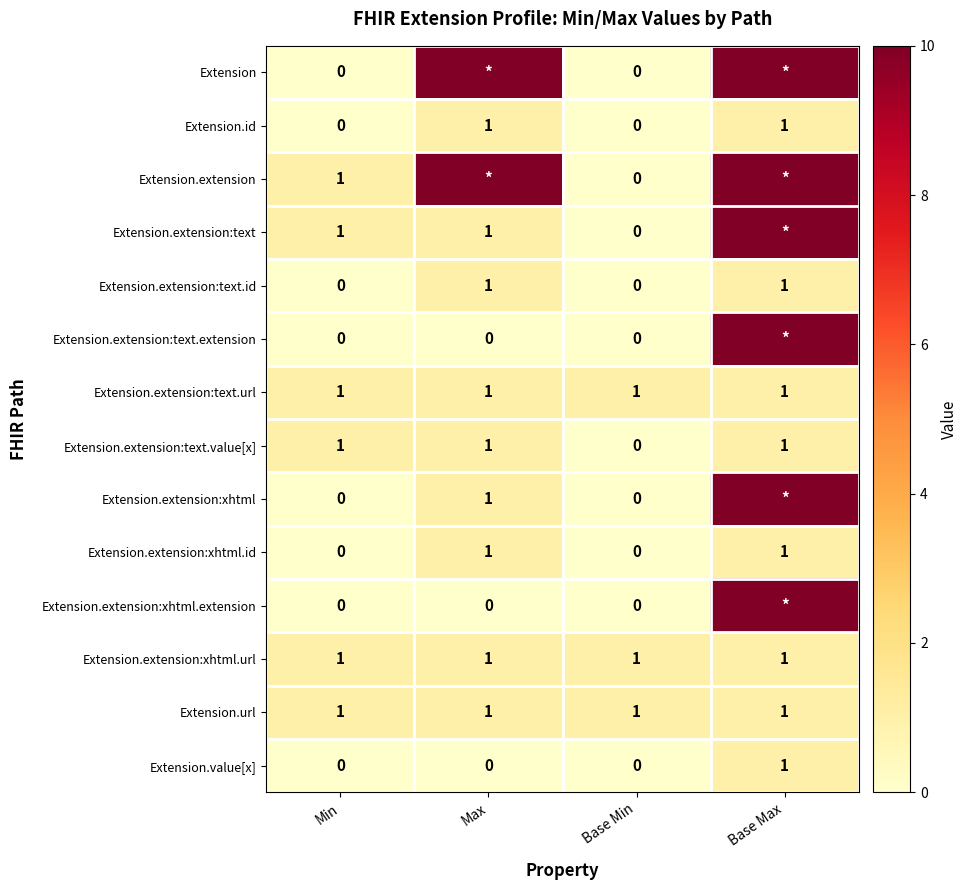

The value of Extension.extension:text.value[x] at Max is 1. True or false?

True